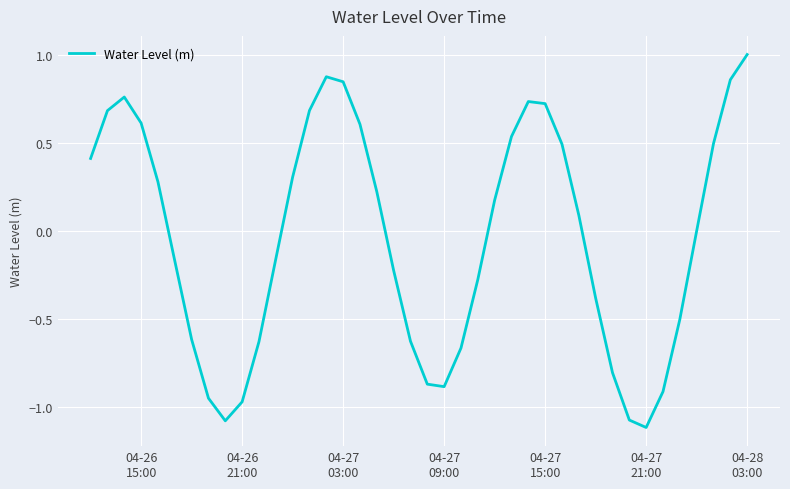

Count the number of categories in the chart.

40